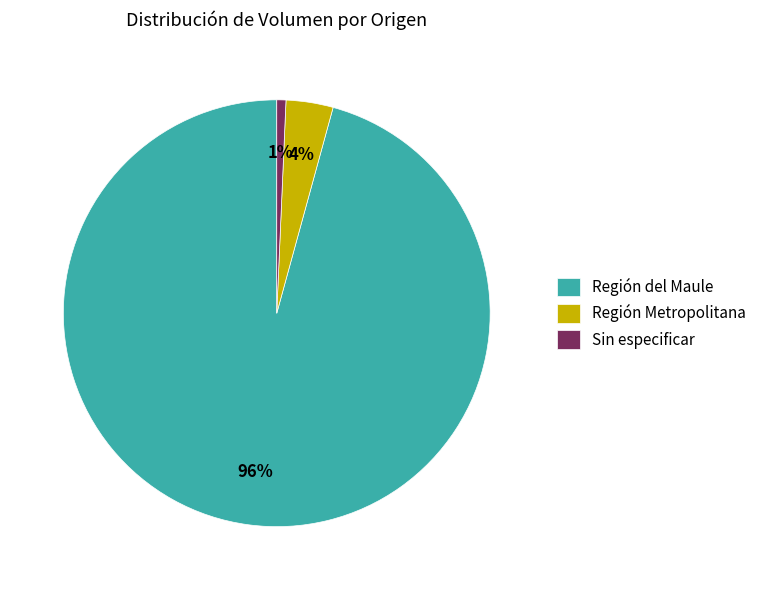

How many slices are in this pie chart?

3